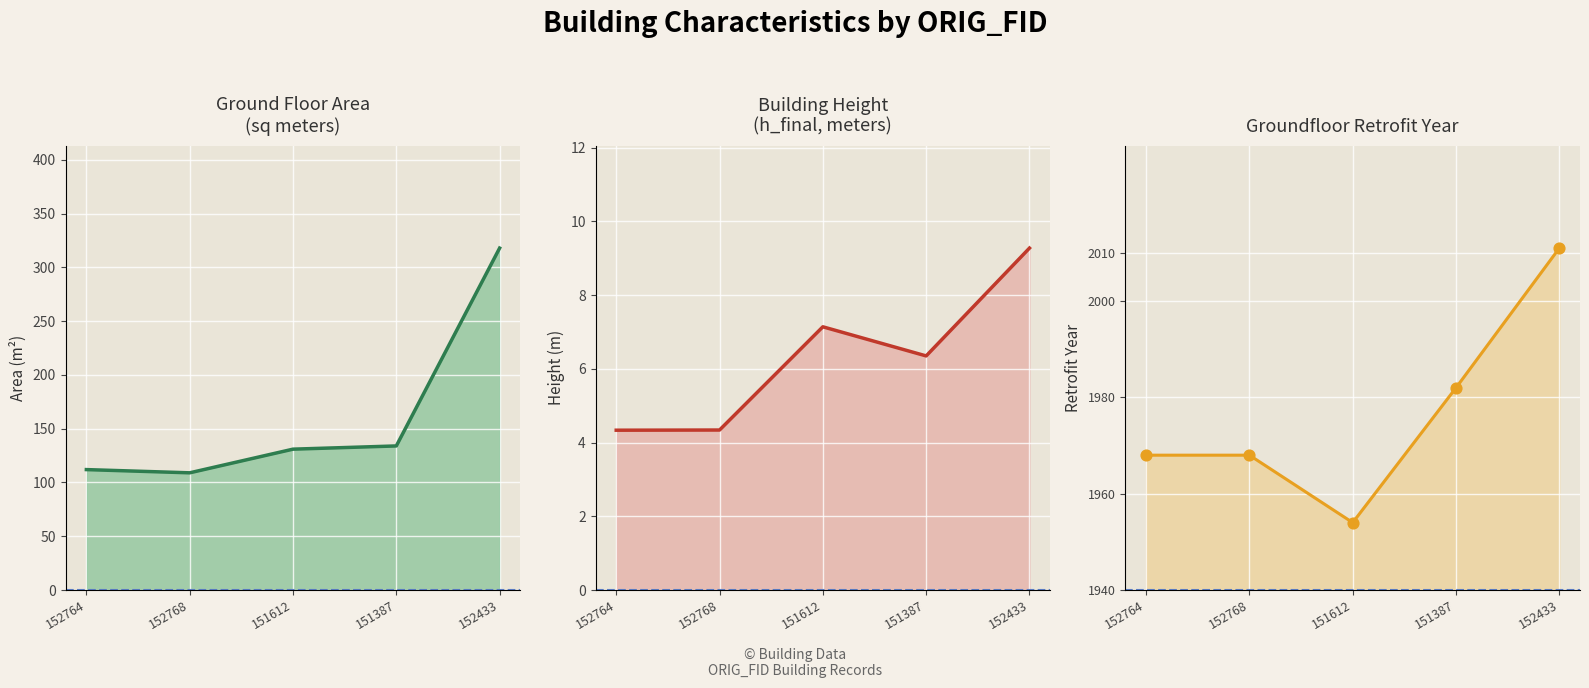

At which category is the sum across all series the highest?

152433